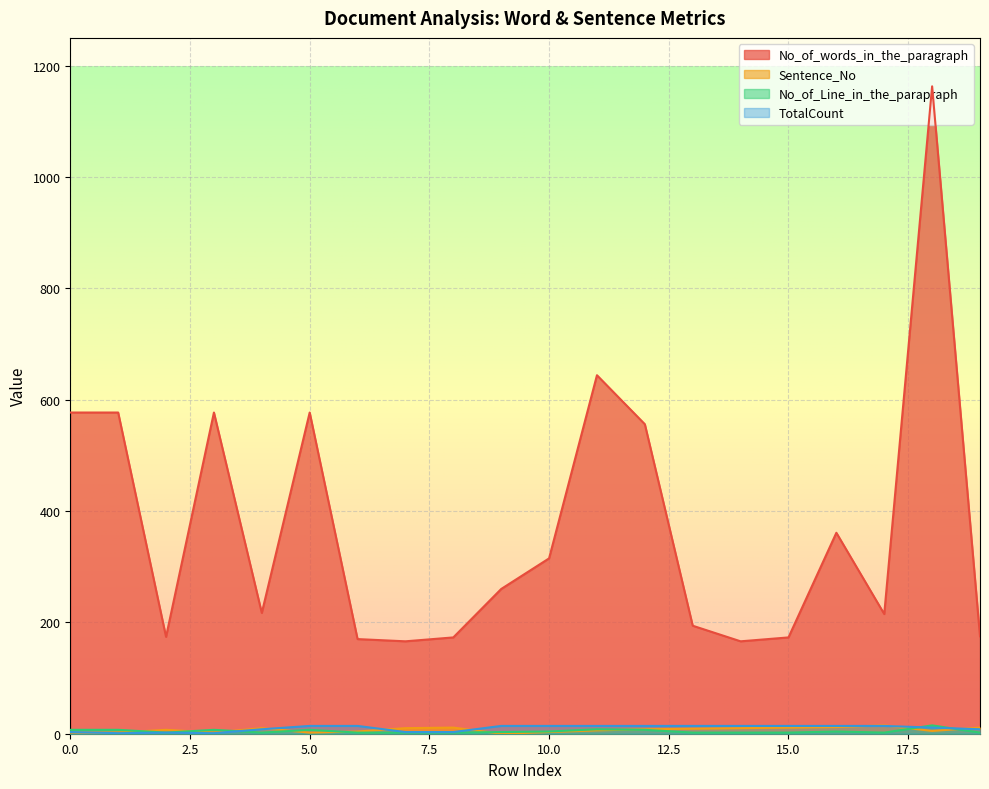

What is the difference between the No_of_words_in_the_paragraph values at 13 and 16?

167